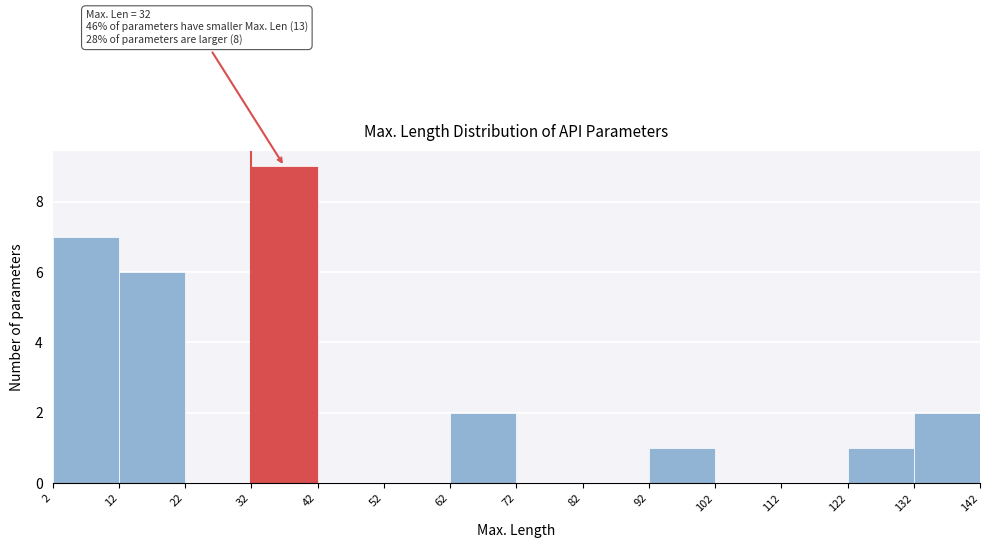

Which range on the x-axis has the tallest bar?

32 to 42